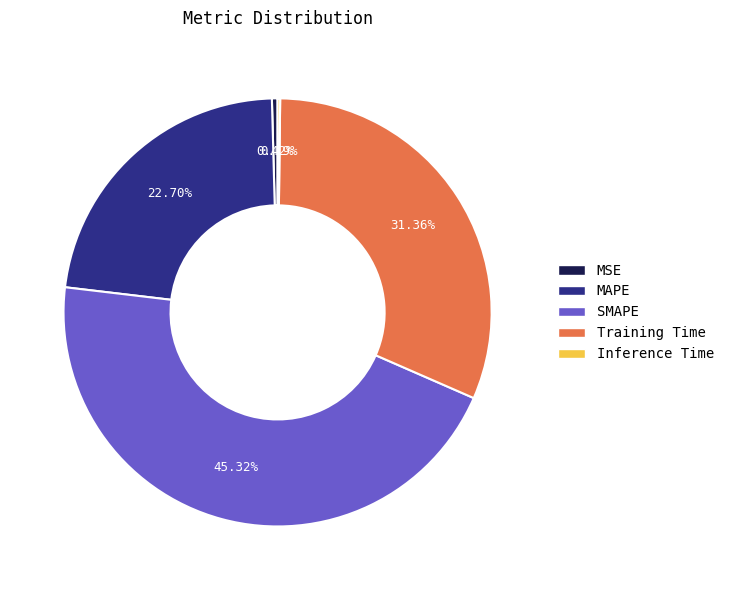

Is there any slice that represents more than half of the pie?

No